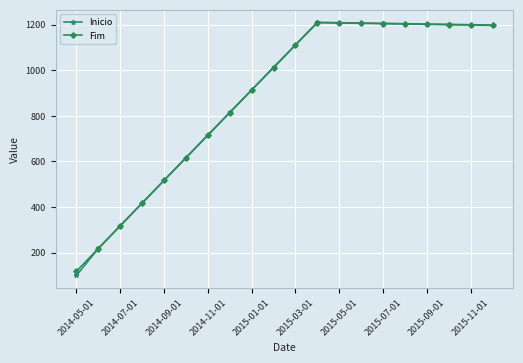

What is the highest value of the Fim series?

1208.7